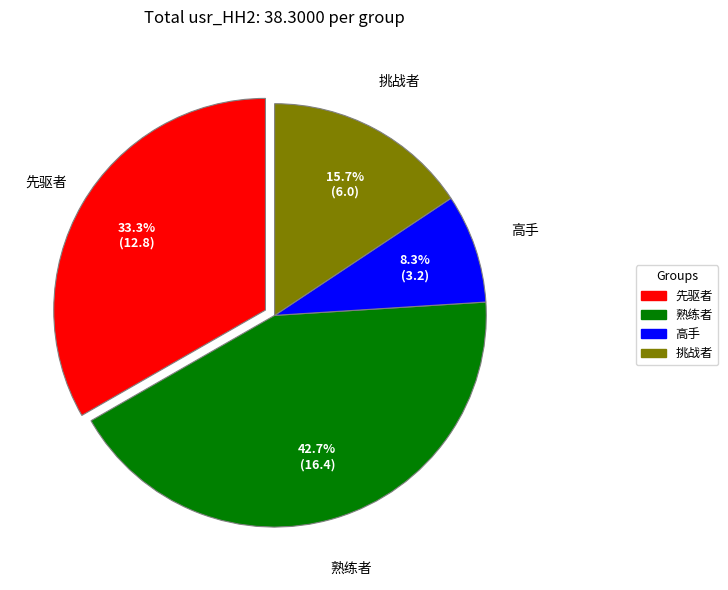

Is there any slice that represents more than half of the pie?

No